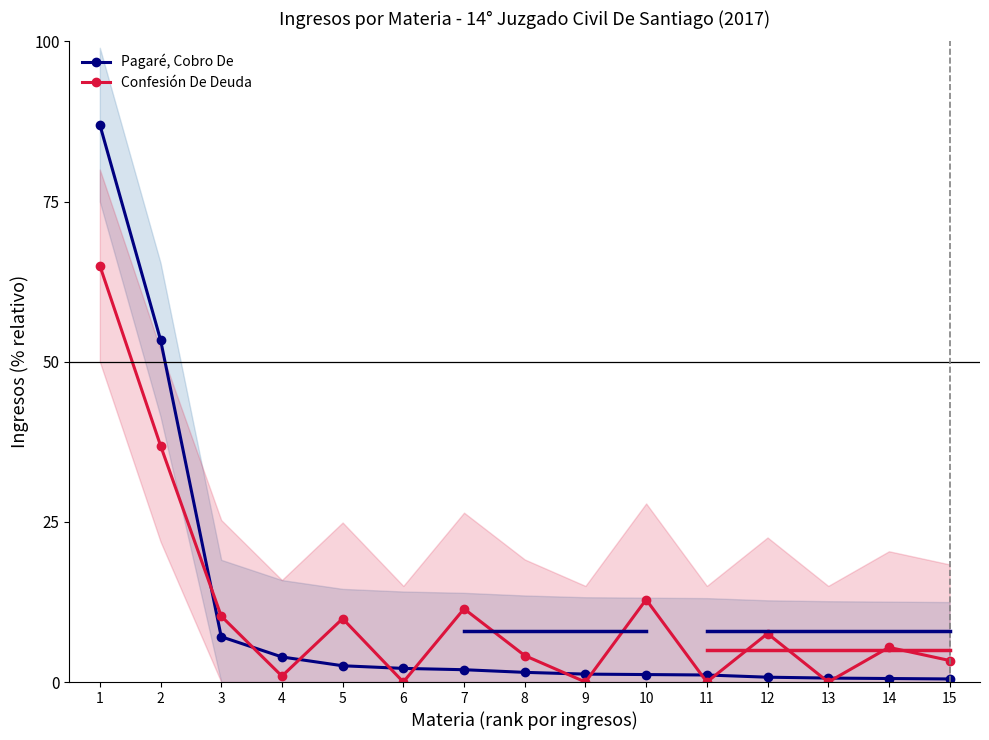

What is the difference between the maximum and minimum values in the Pagaré, Cobro De series?

86.5